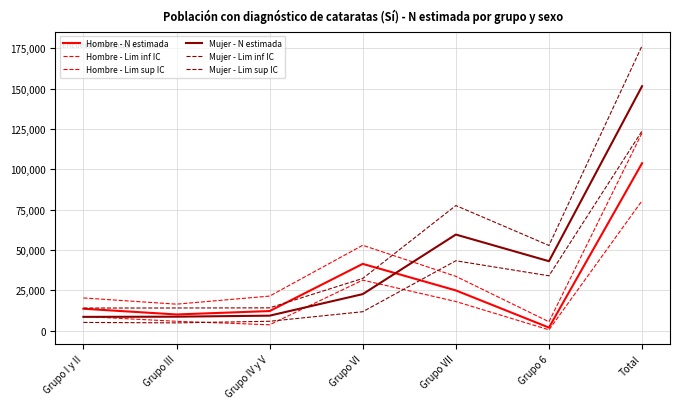

What is the average value of the Hombre - Lim sup IC series?

38919